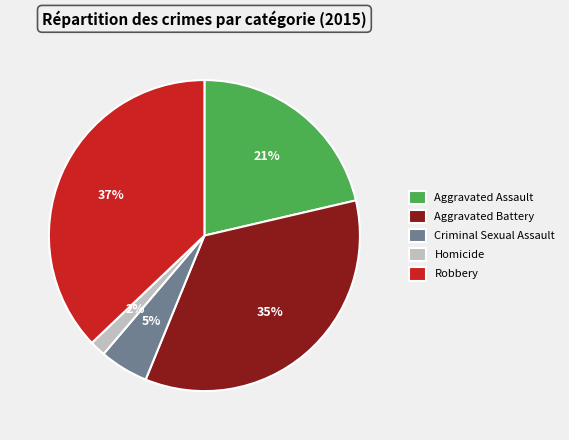

Which slice is the largest?

Robbery